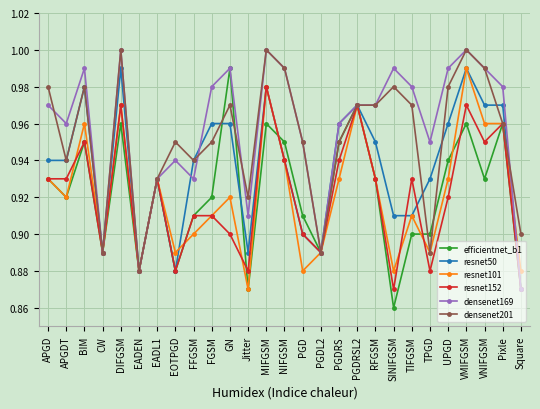

Does the chart have visible grid lines?

Yes